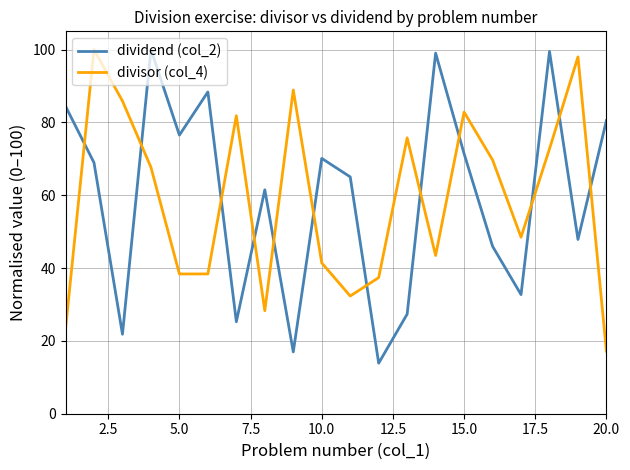

What is the lowest value of the dividend (col_2) series?

13.9